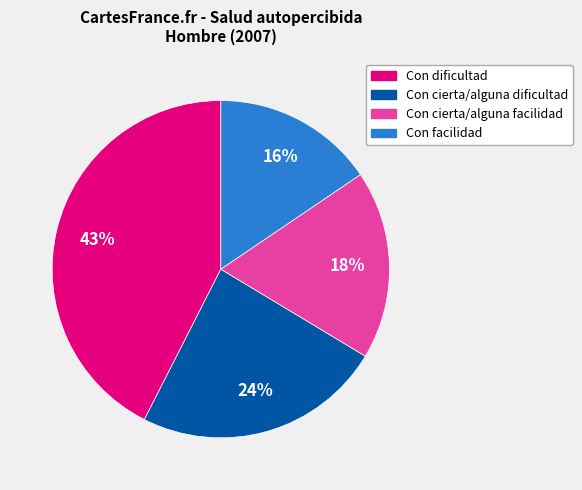

To the nearest percent, what is the average slice percentage?

25%